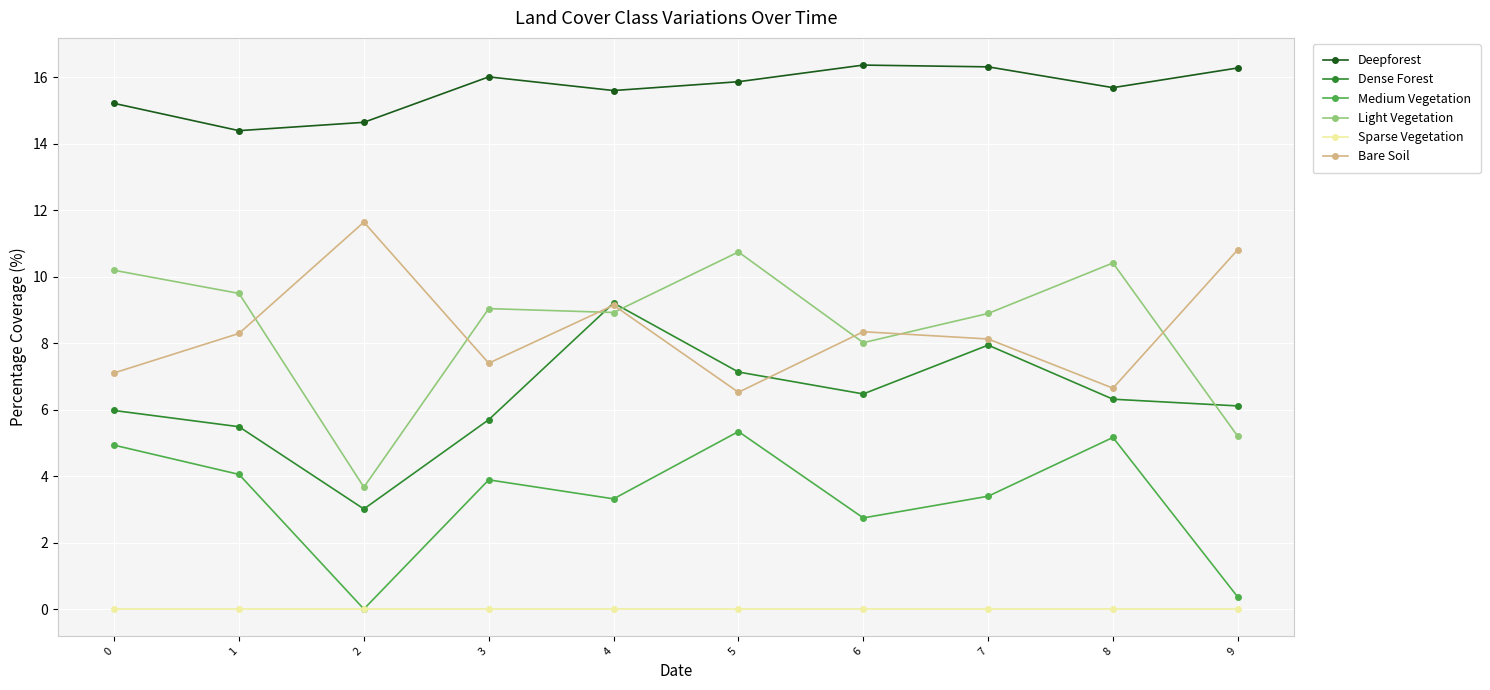

What is the value of the Bare Soil point at the 6th from the left?

6.5